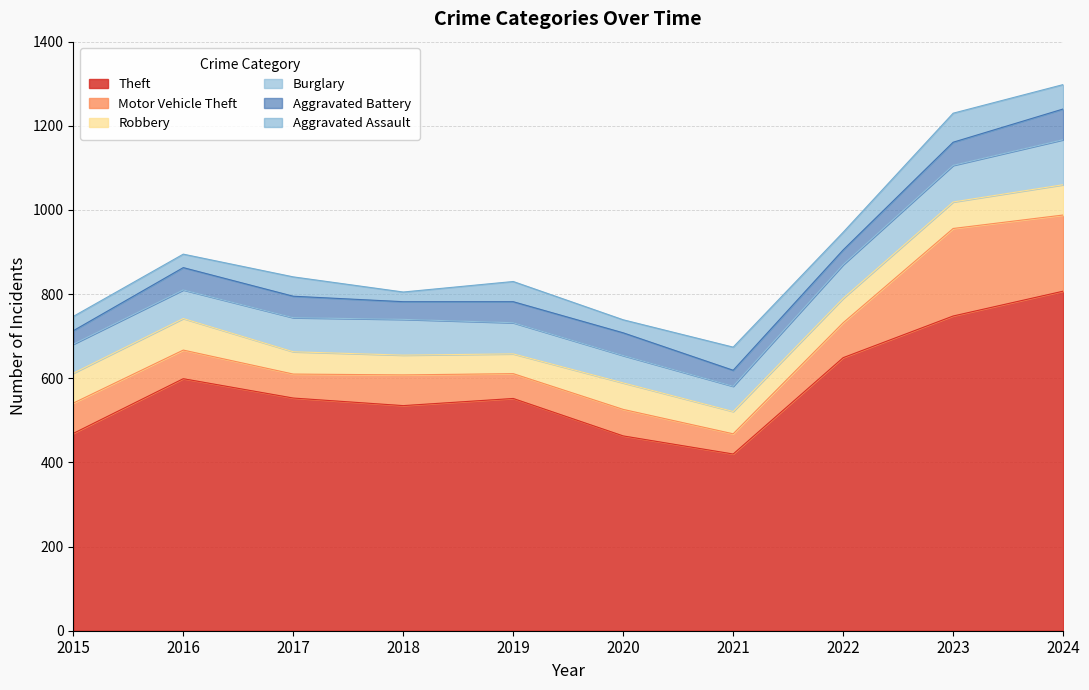

How many data points in Burglary are above 80?

4